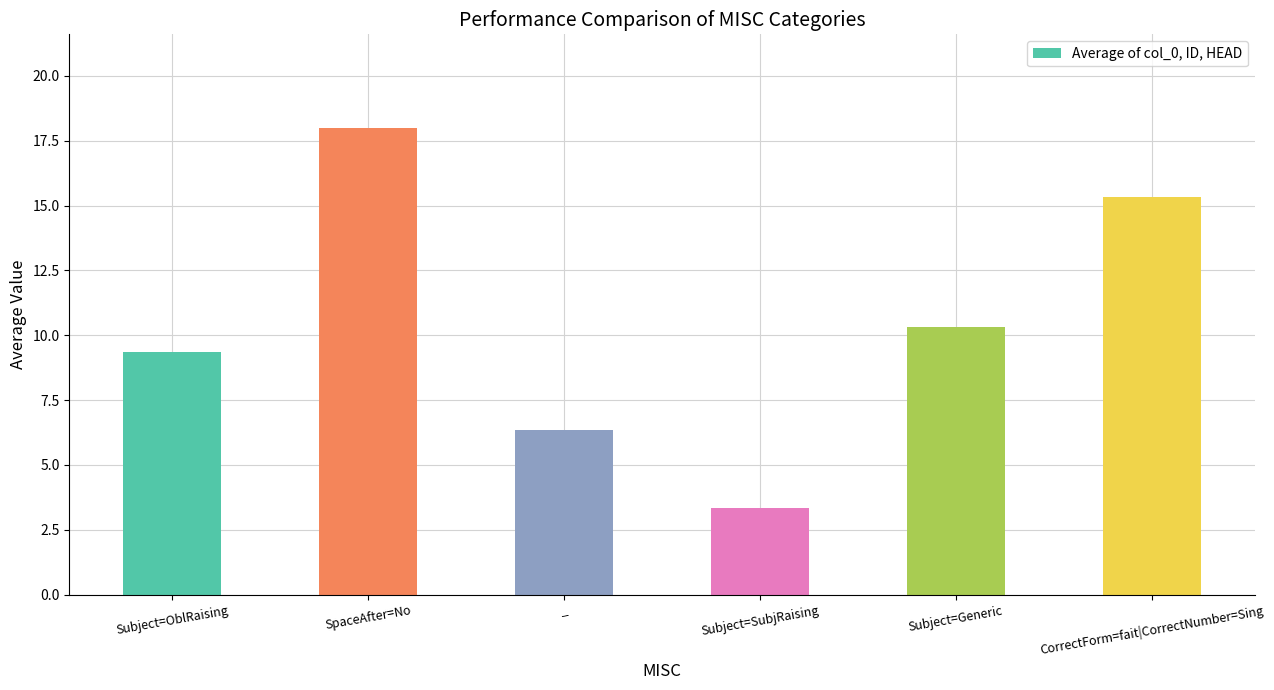

Where is the data nearest to the value 10?

Subject=Generic